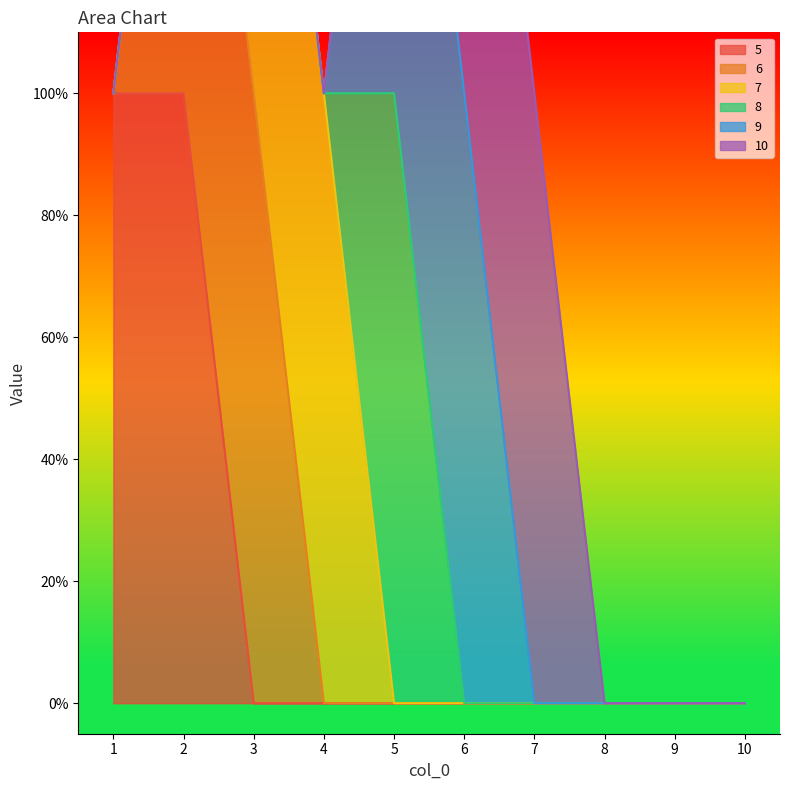

Rank the categories by 8 value from highest to lowest.

5, 1, 2, 3, 4, 6, 7, 8, 9, 10